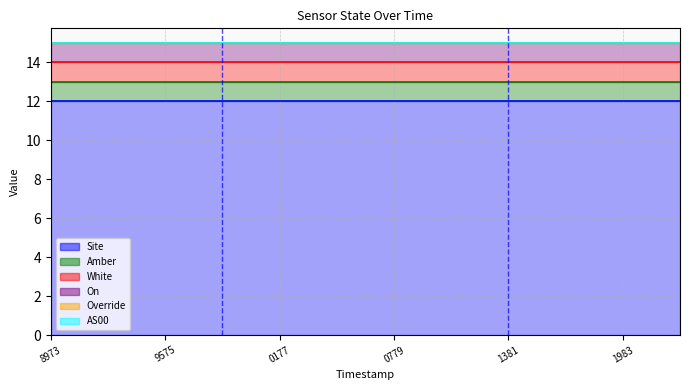

At which label does On reach its minimum?

1699138973